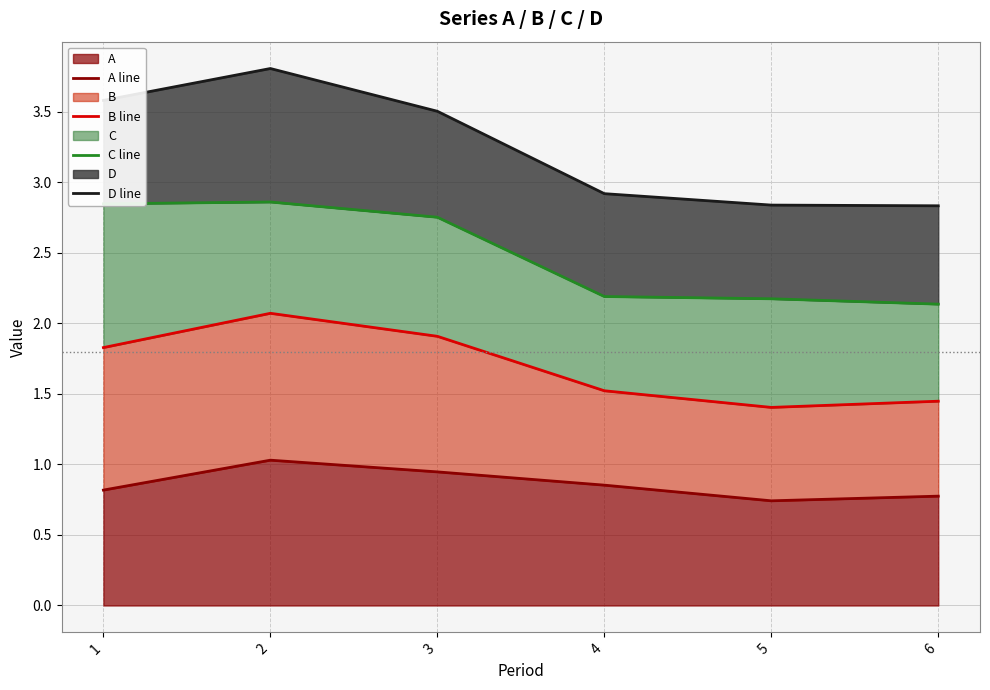

At which label does D line first exceed 3?

1